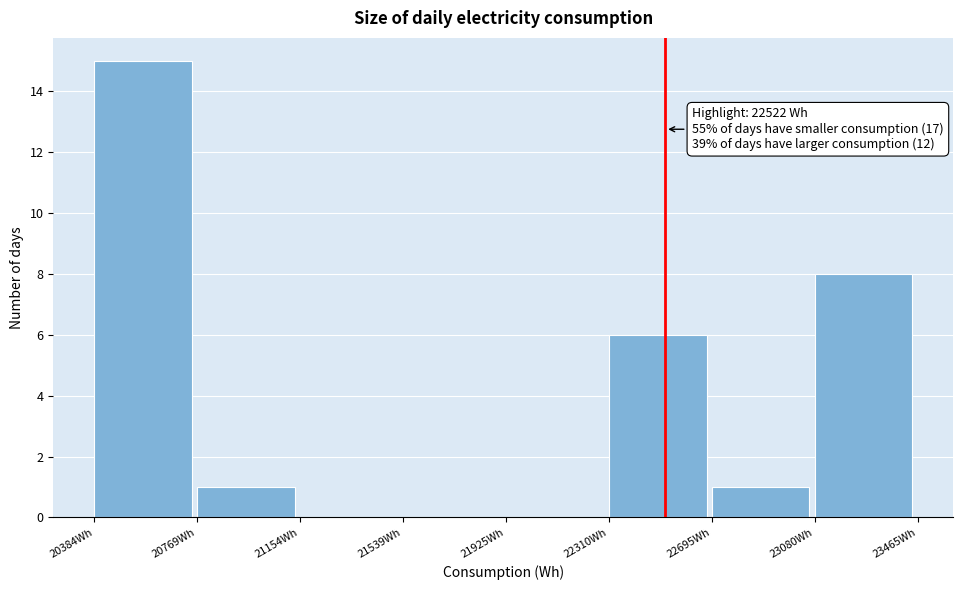

Over which range of the x-axis is the bar tallest?

20400 to 20750